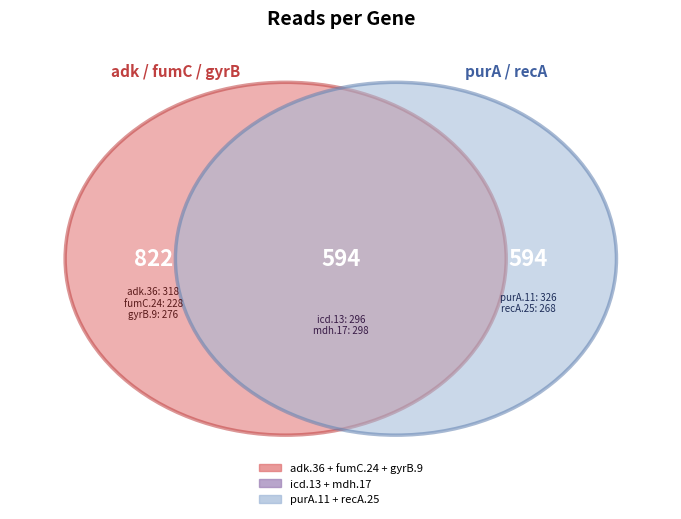

Is fumC.24 the majority of the pie?

No